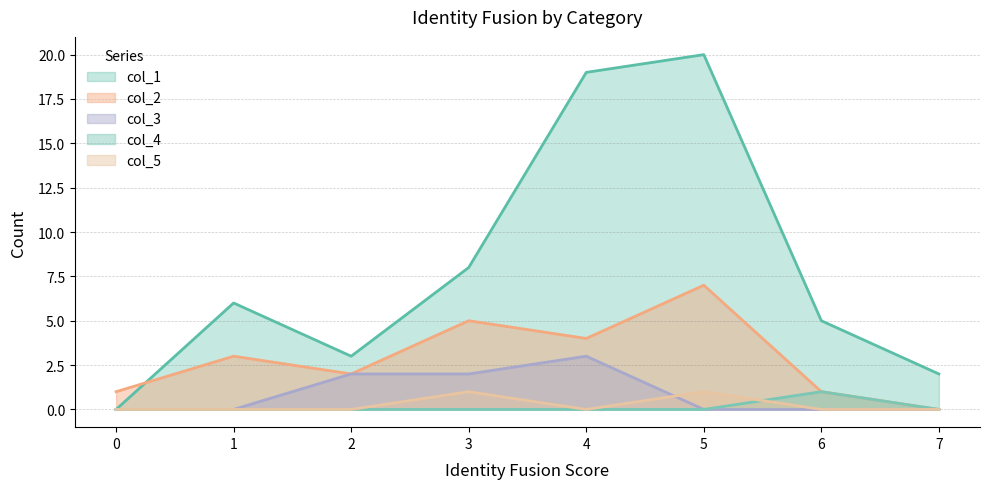

The col_4 series shows 0 at 2. True or false?

True